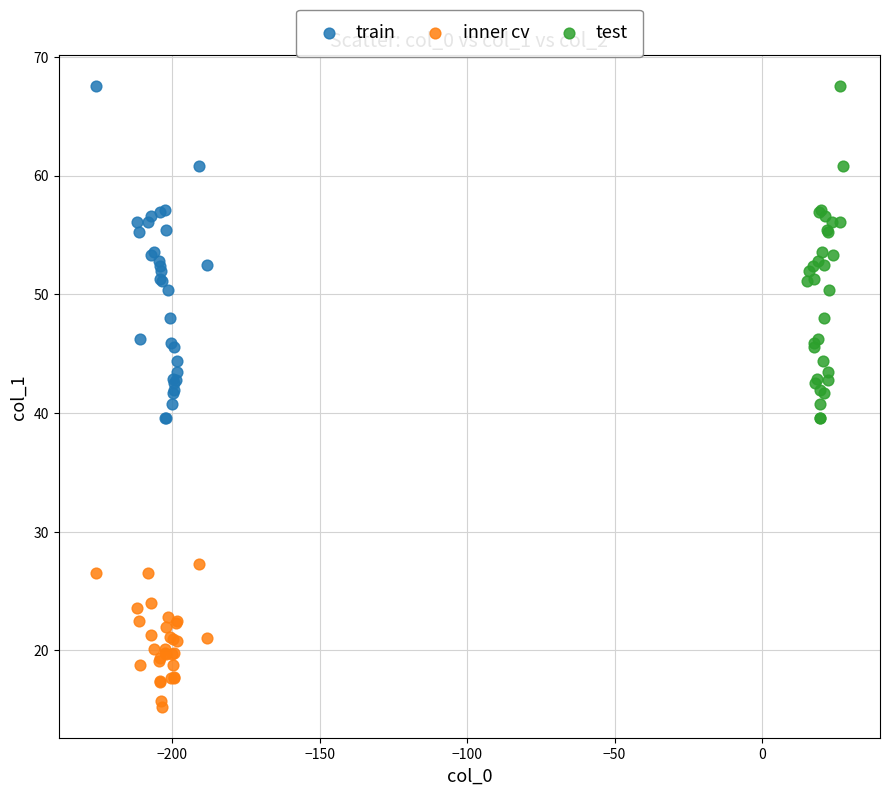

Which series contains the lowest Y value?

inner cv